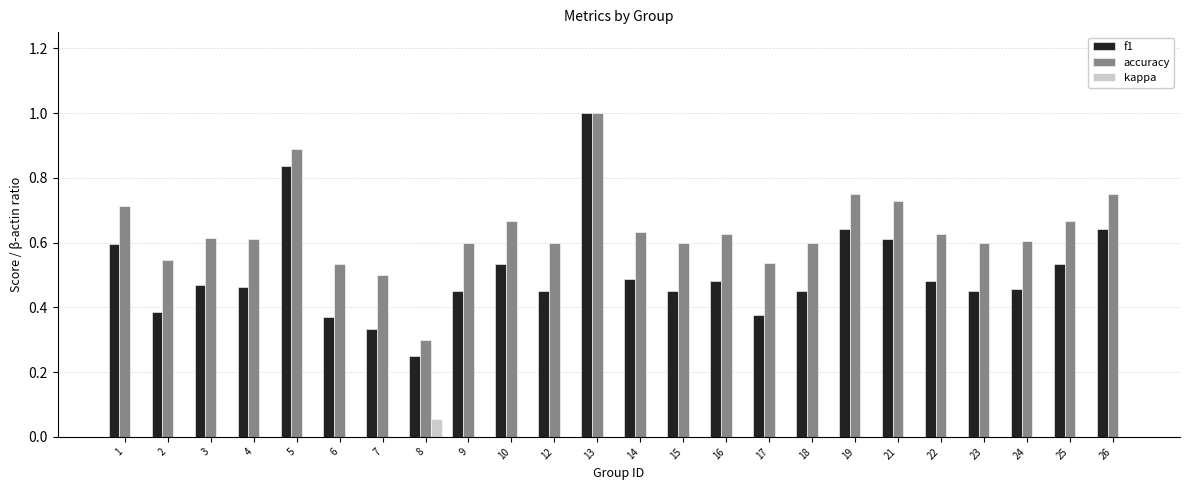

Which series changed the most between 8 and 14?

accuracy